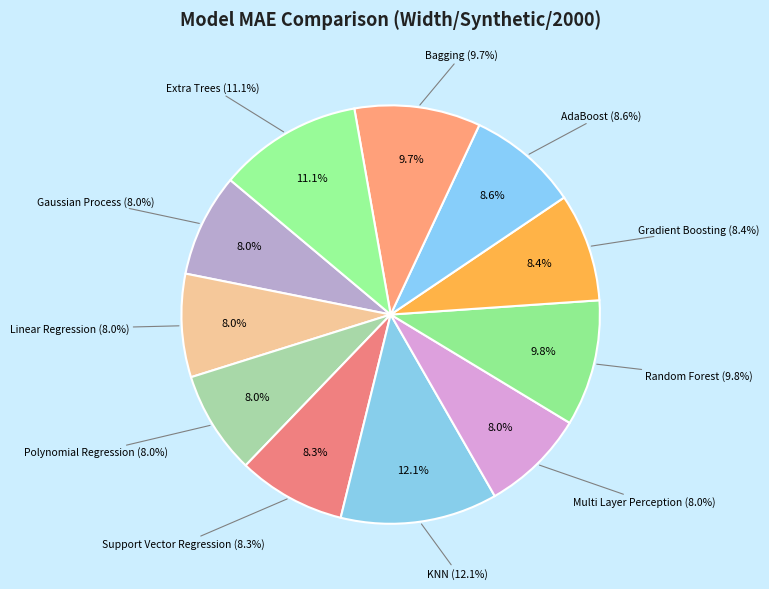

Is there a majority slice in this chart?

No